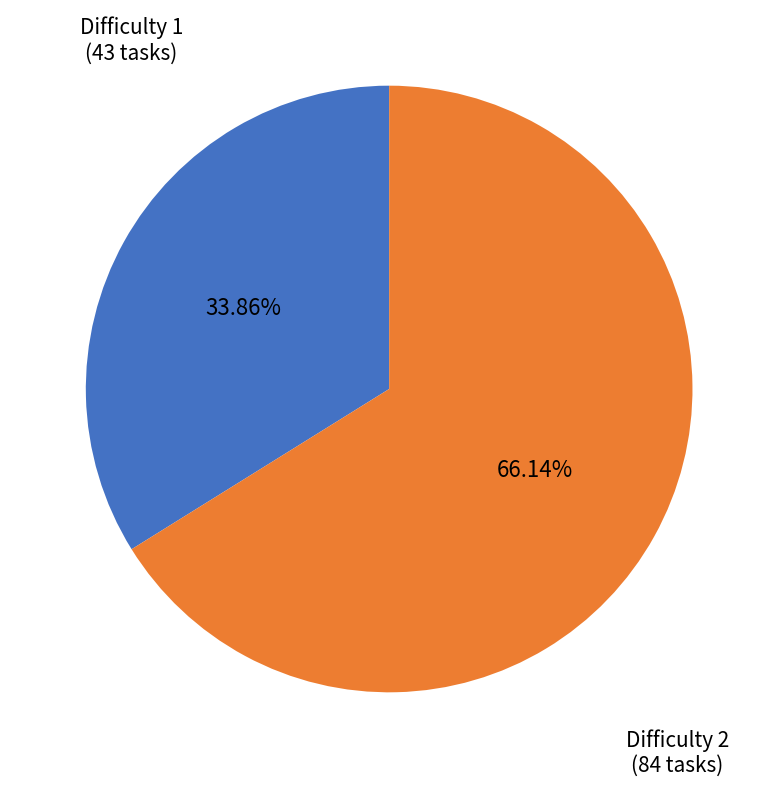

Does any single category account for the majority?

Yes